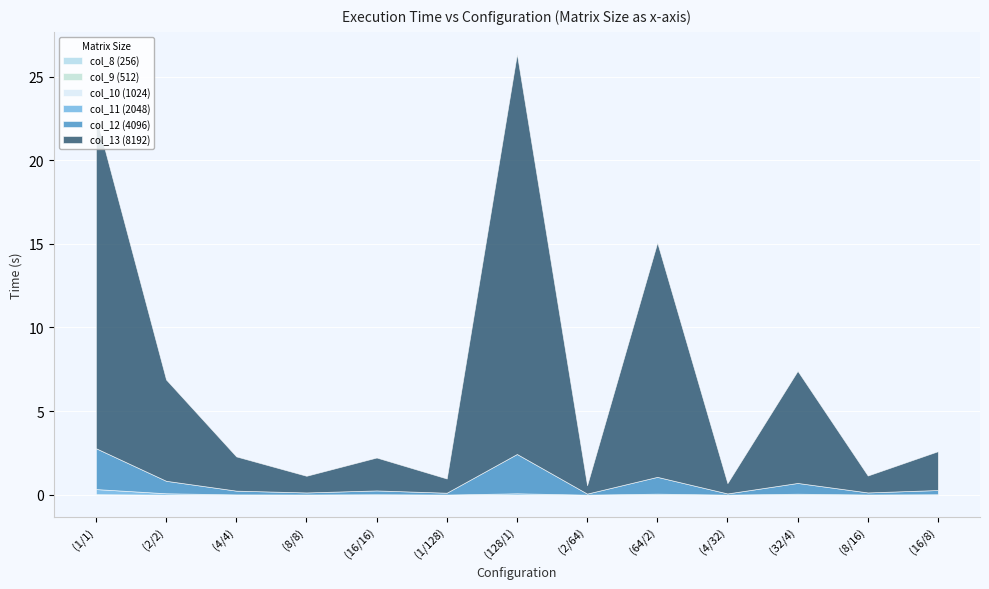

What is the sum of all col_11 (2048) values?

0.7